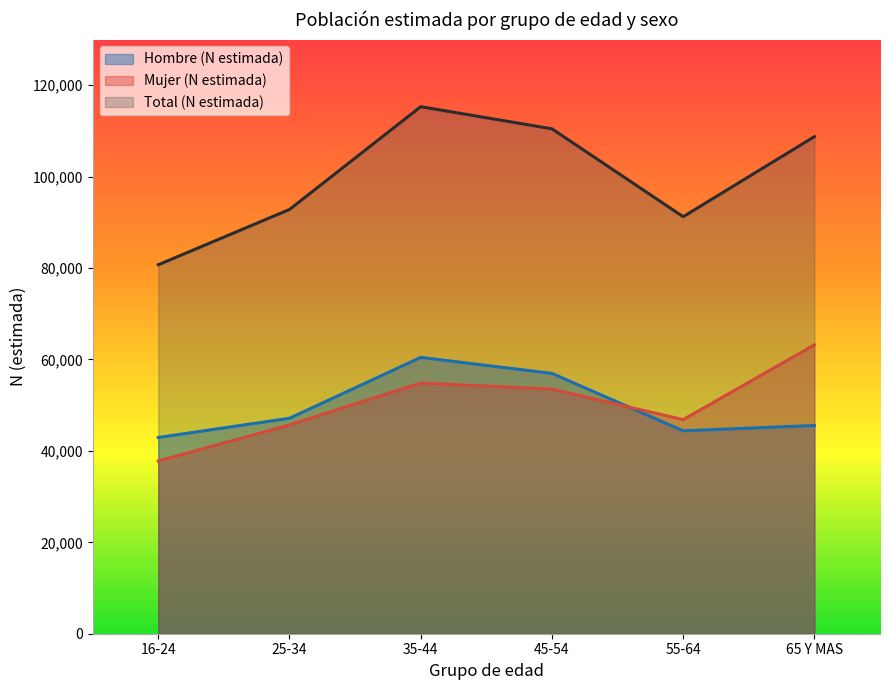

Which series changed the most between 35-44 and 65 Y MAS?

Hombre (N estimada)